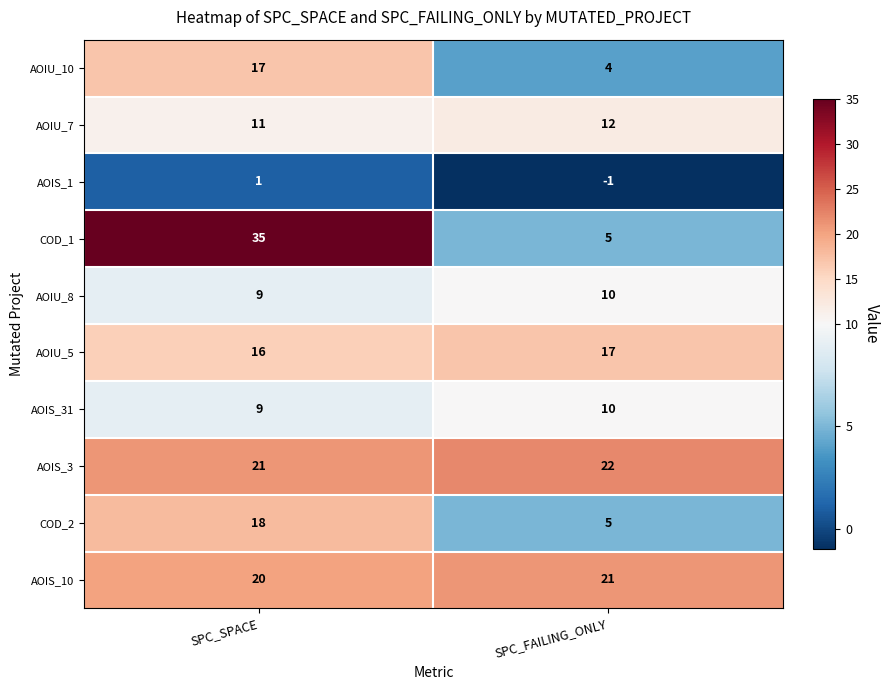

Count the number of data series in this chart.

10